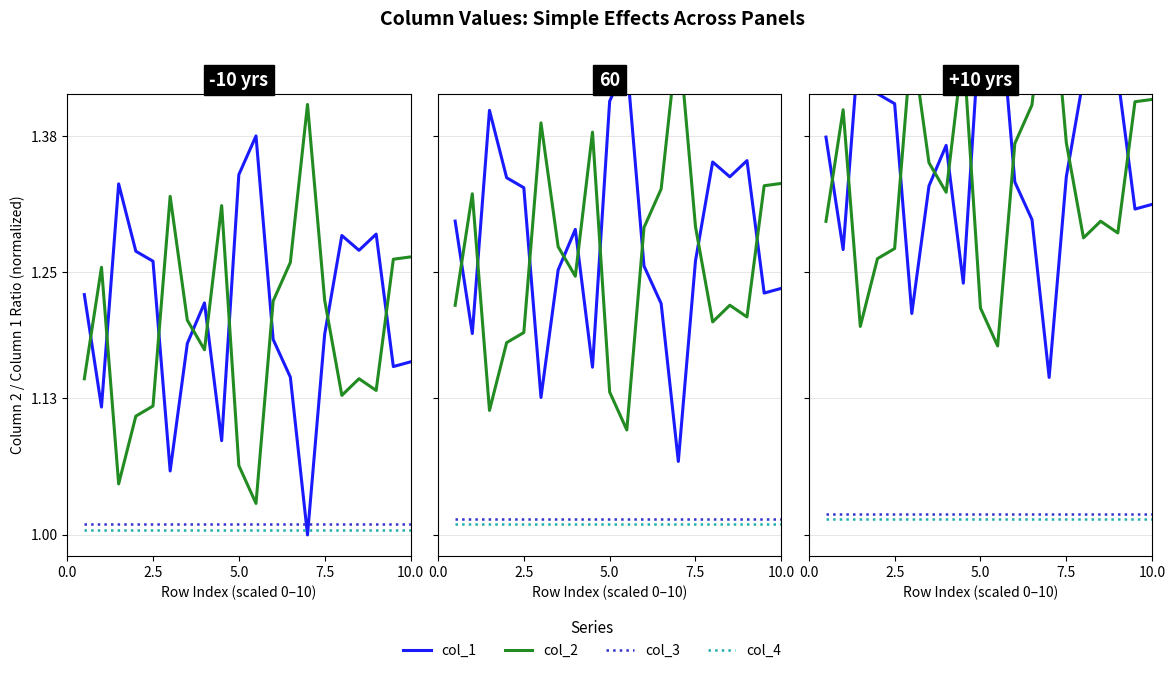

What is the difference between the maximum and minimum values in the col_1 (ROS-like) series?

0.4